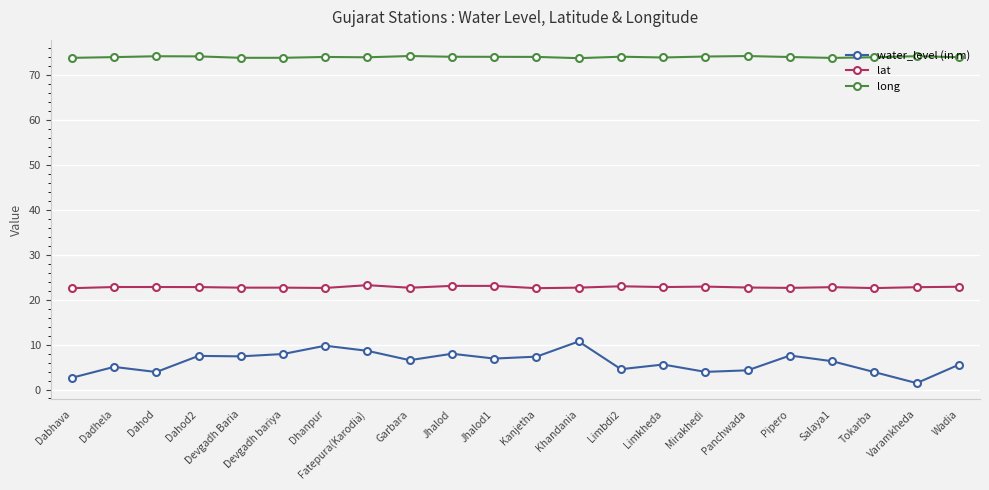

True or false: lat has a value of 31.0 at Mirakhedi.

False